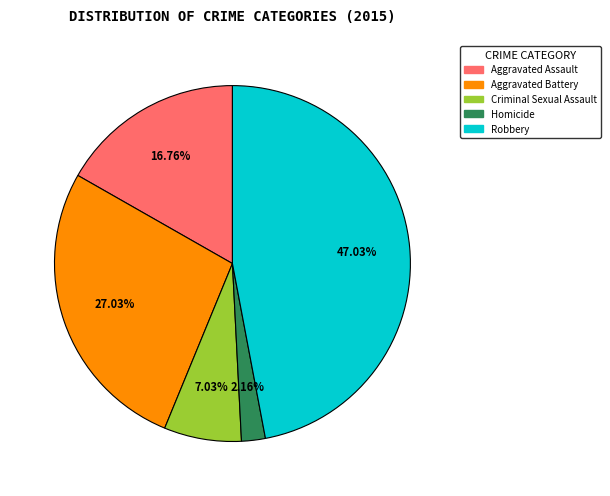

Combined, do Criminal Sexual Assault and Aggravated Assault account for over 50%?

No